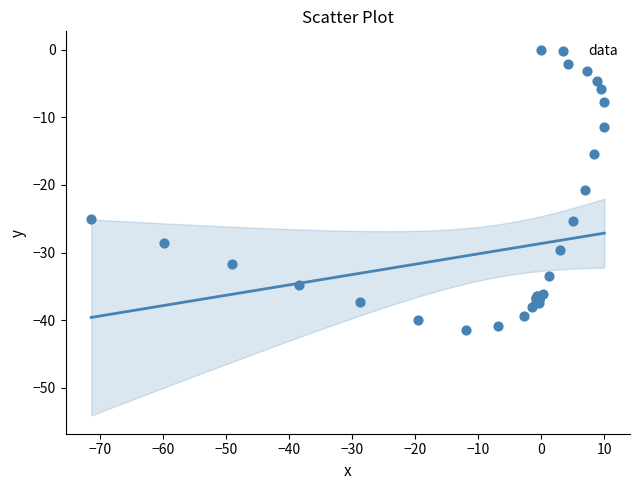

What Y value in the scatter plot is closest to -20?

-20.8